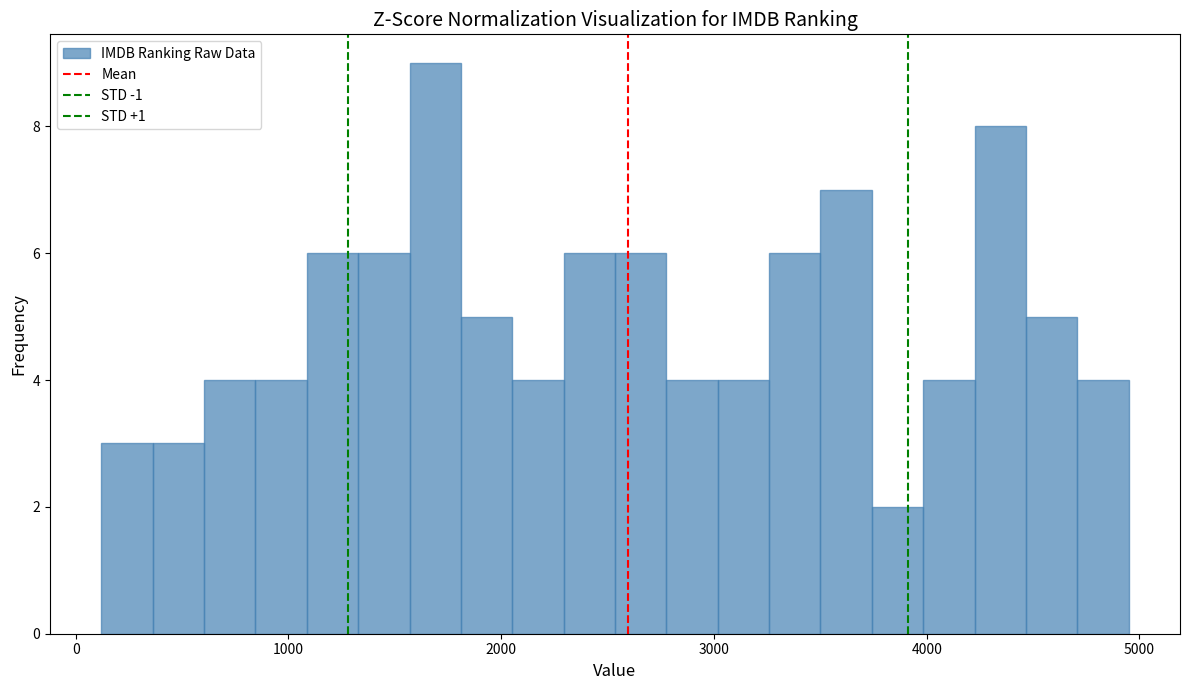

Around what value on the x-axis is the tallest bar? Give the approximate position of its centre, as read against the axis.

1700